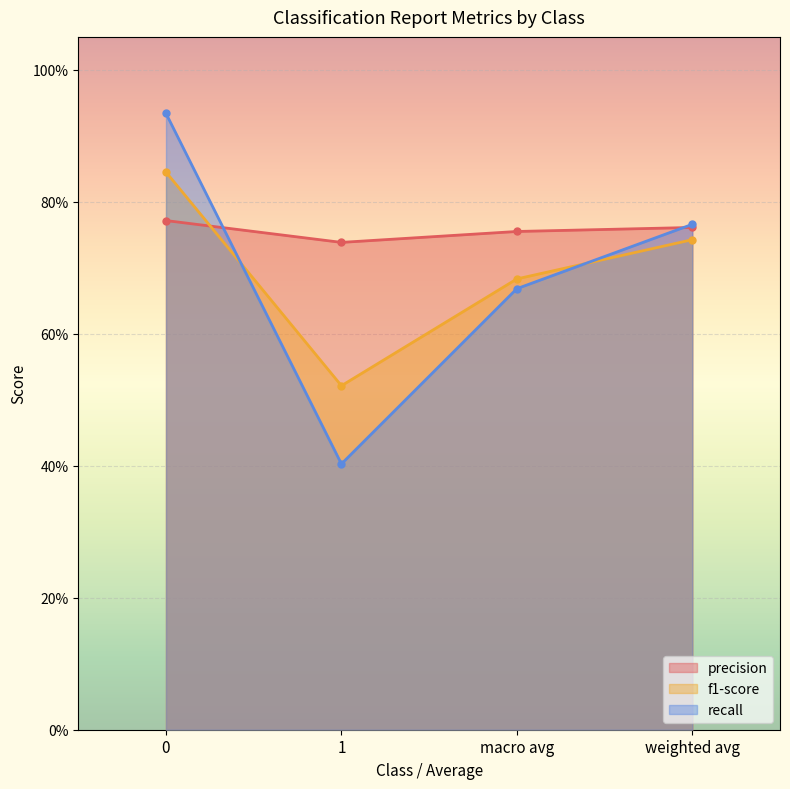

Count the number of categories in the chart.

4